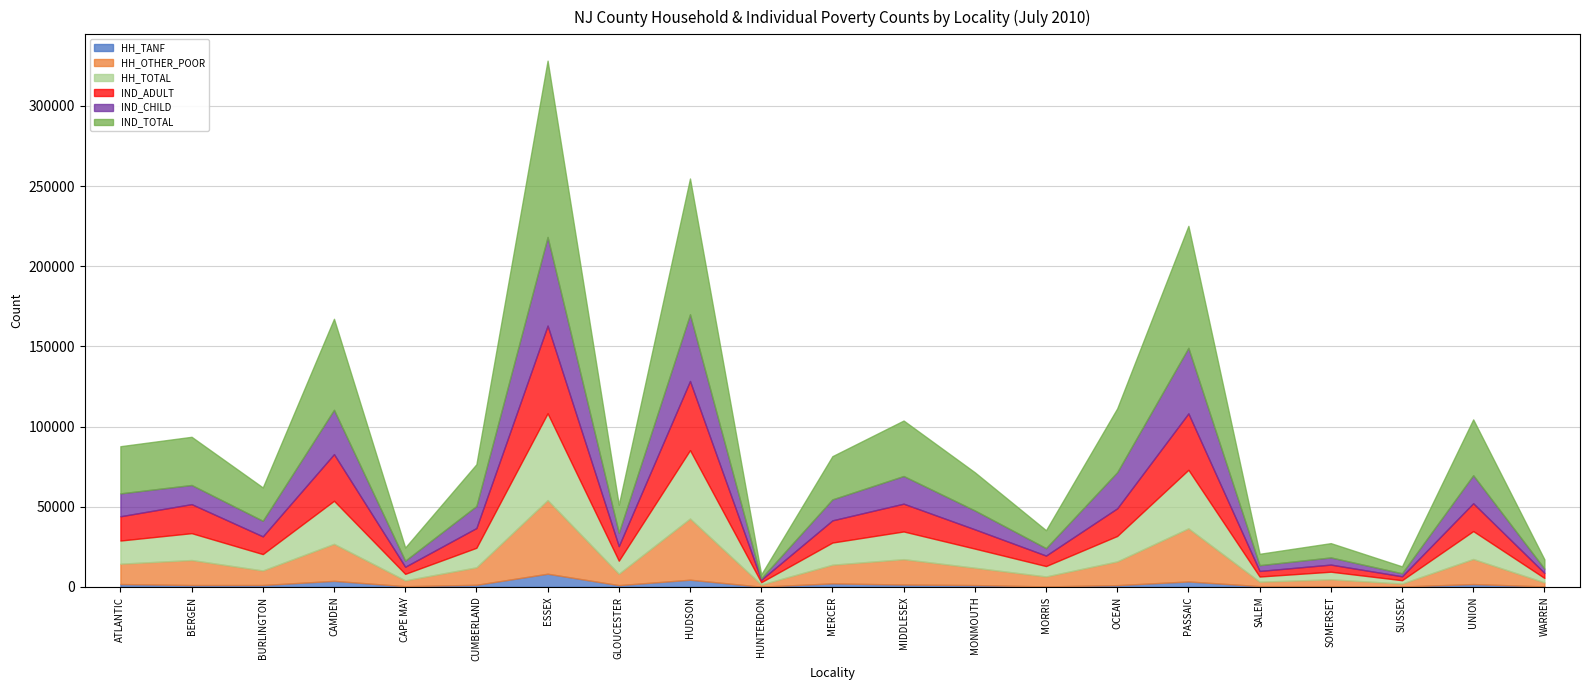

The HH_OTHER_POOR series shows 11648 at MERCER. True or false?

True